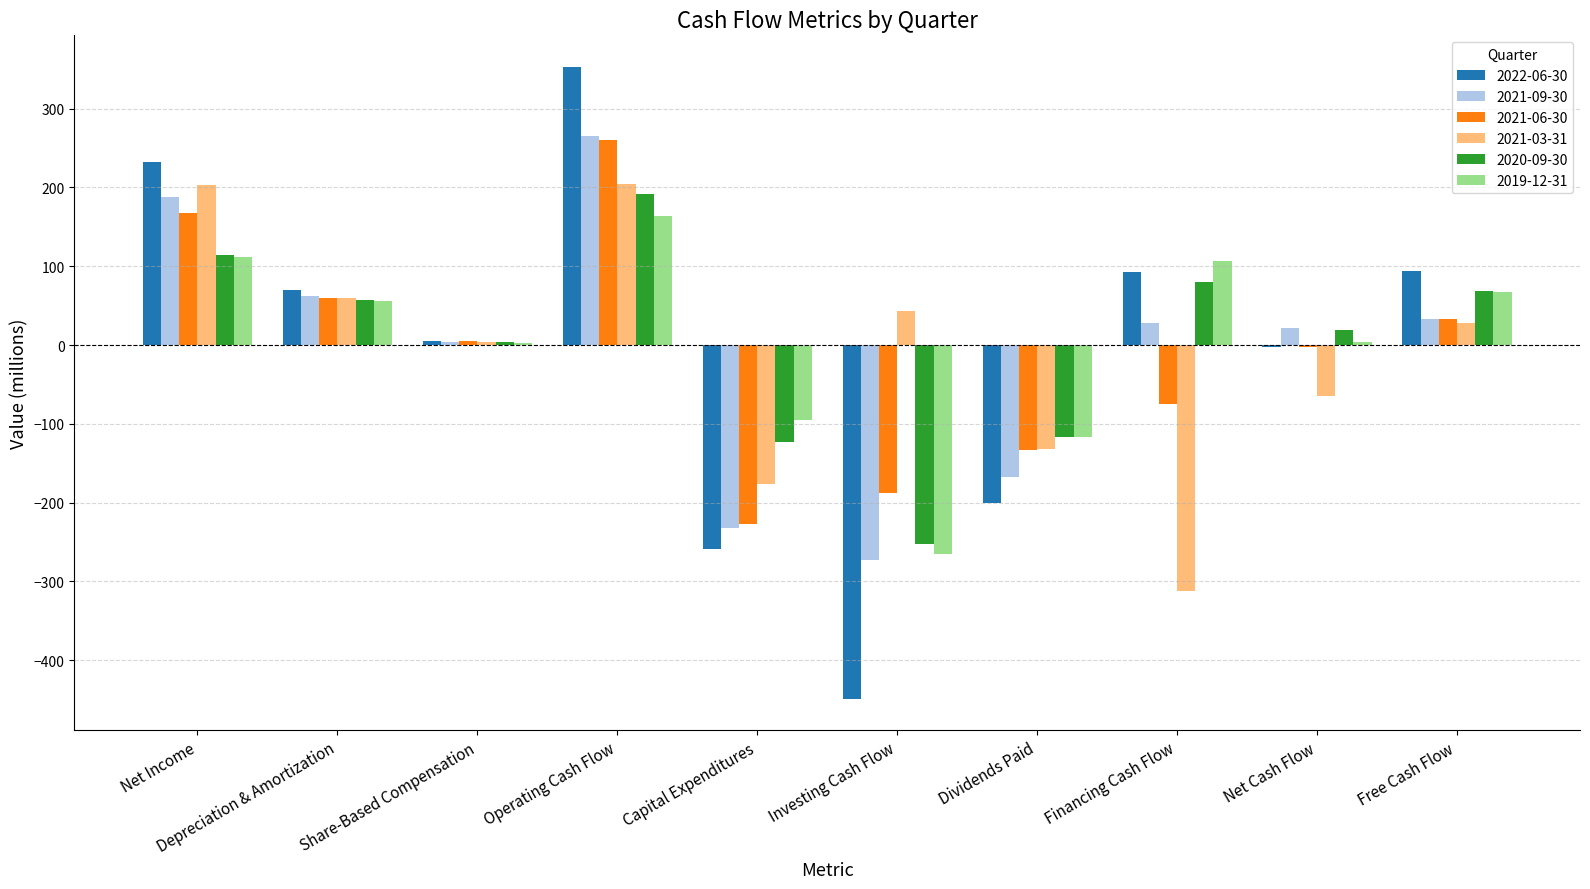

The value of 2021-06-30 at Dividends Paid is -85.7. True or false?

False